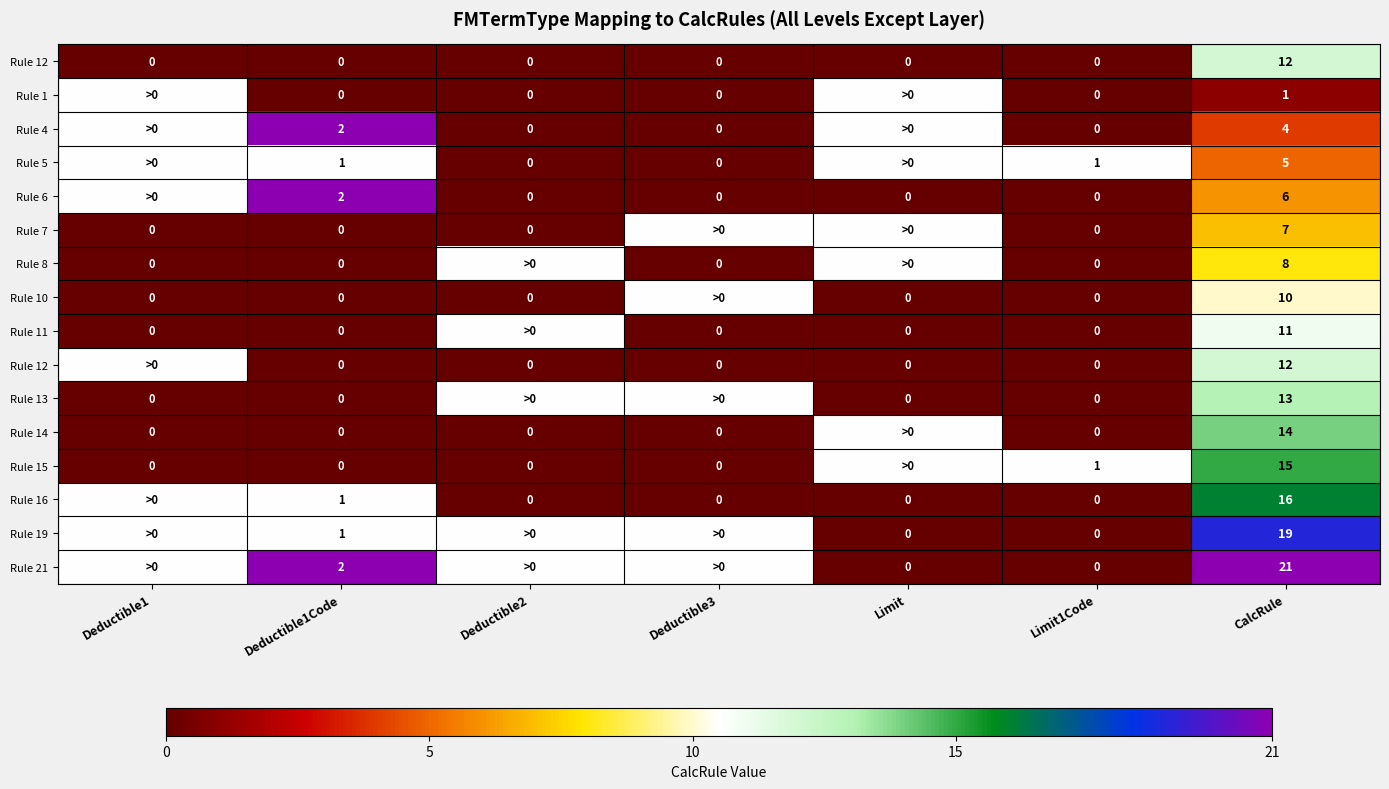

Count the number of categories in the chart.

7